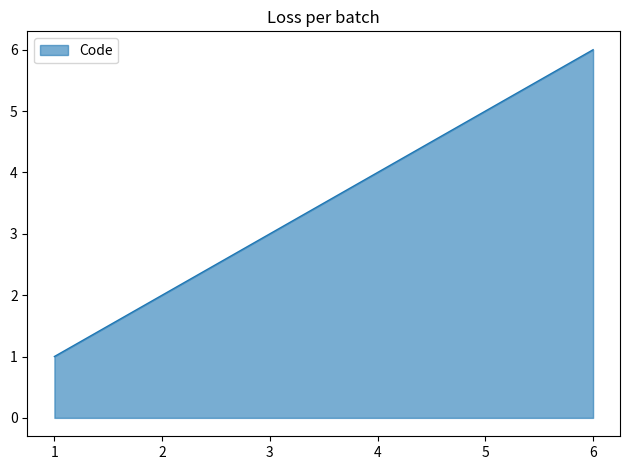

True or false: the data has more than 1 interior local peaks.

False